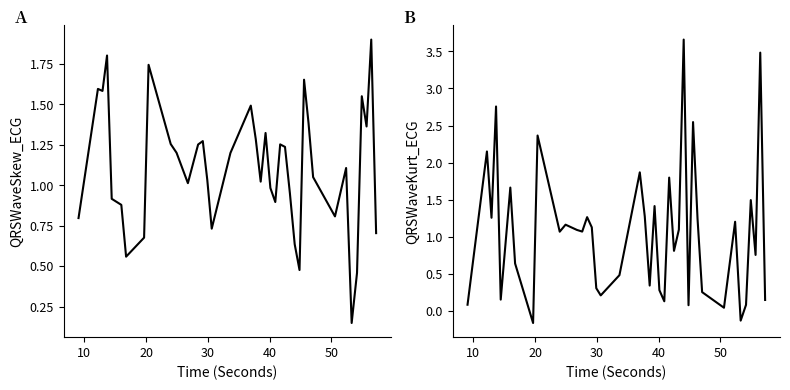

Is the value of QRSWaveKurt_ECG at 18 greater than the value of QRSWaveSkew_ECG at 21?

Yes